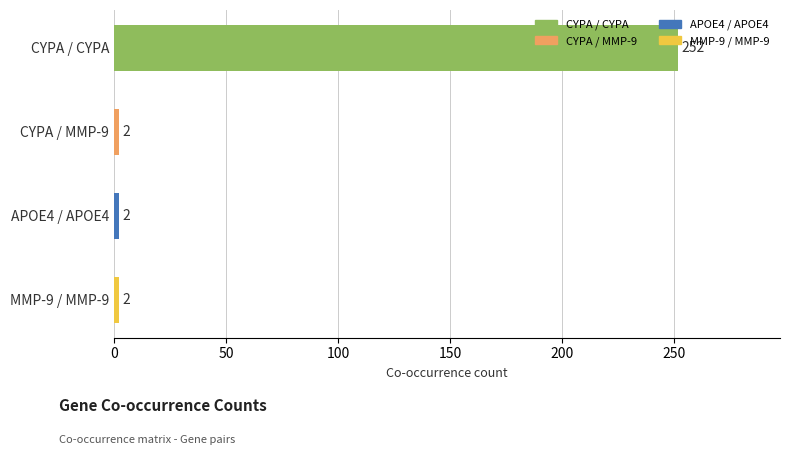

Is it true that the value at APOE4 / APOE4 is 2?

True